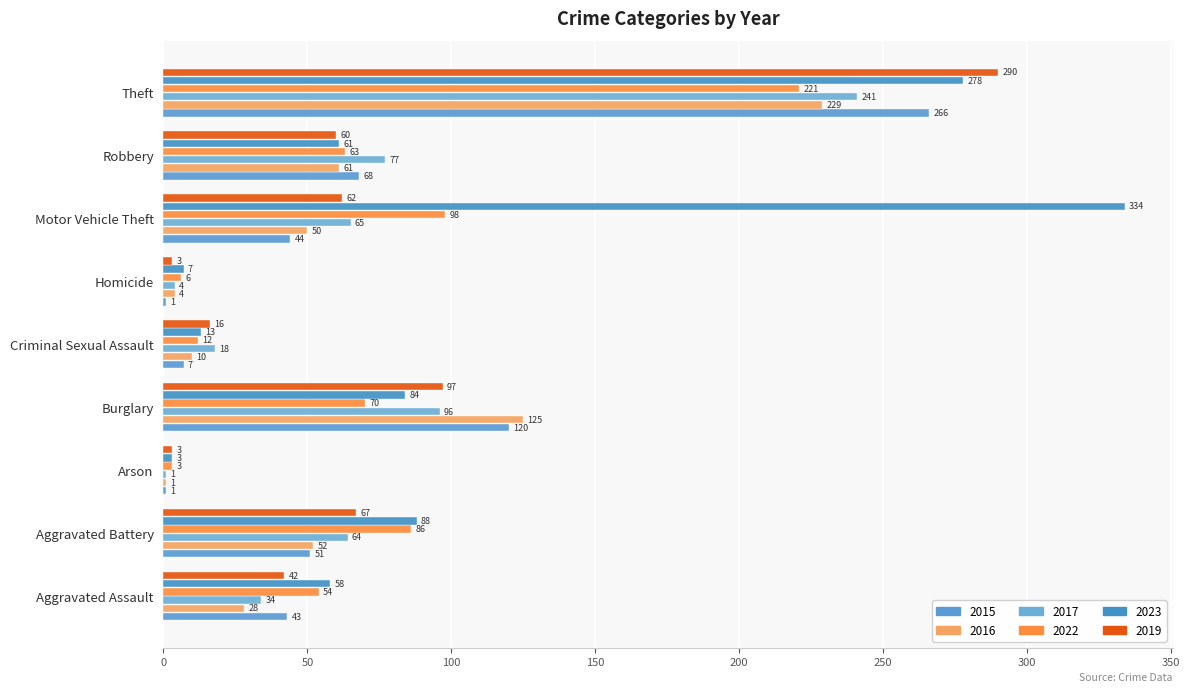

List the labels in order of 2015 value, smallest first.

Arson, Homicide, Criminal Sexual Assault, Aggravated Assault, Motor Vehicle Theft, Aggravated Battery, Robbery, Burglary, Theft